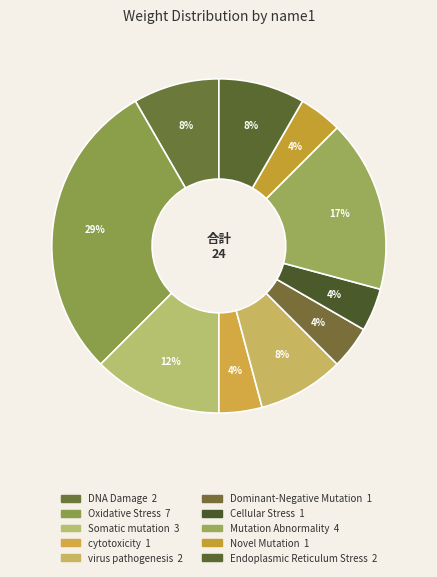

How many segments does this pie chart have?

10